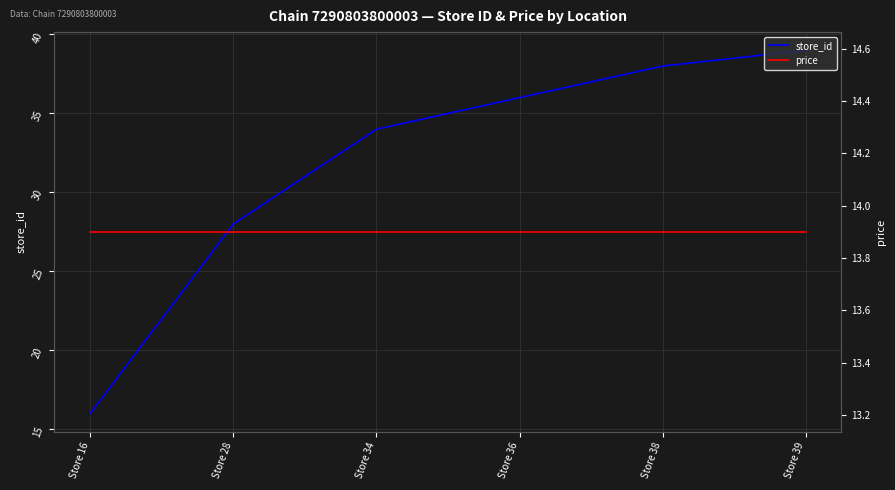

What is the greatest value displayed?

39.0